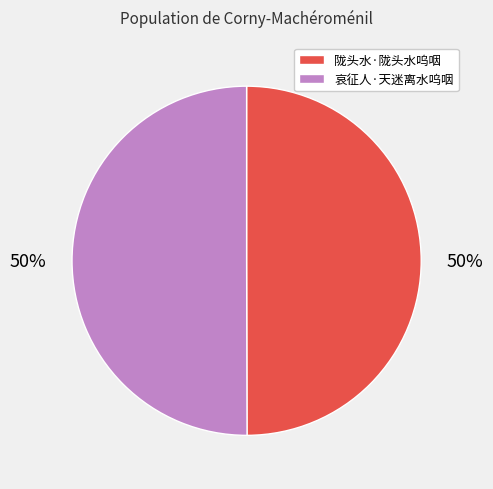

True or false: 陇头水·陇头水呜咽 accounts for 60% of the total.

False